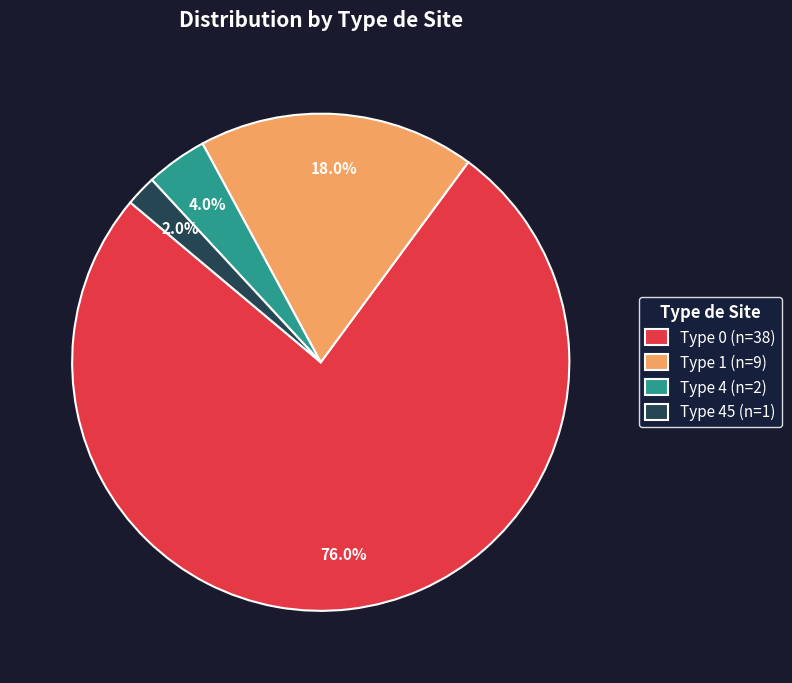

Count the number of slices in the pie.

4